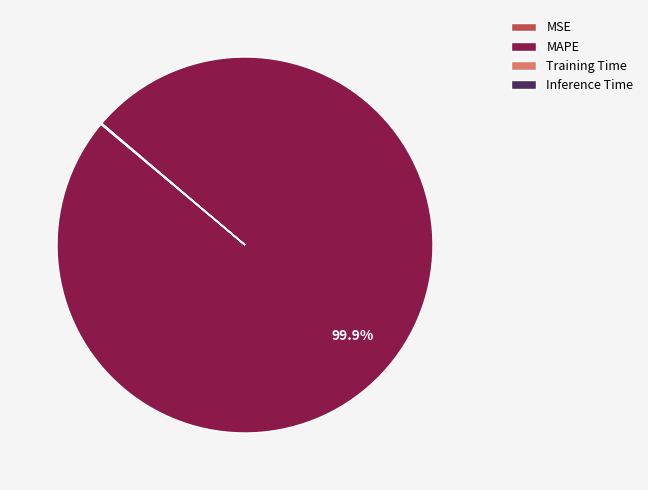

Is there a majority slice in this chart?

Yes